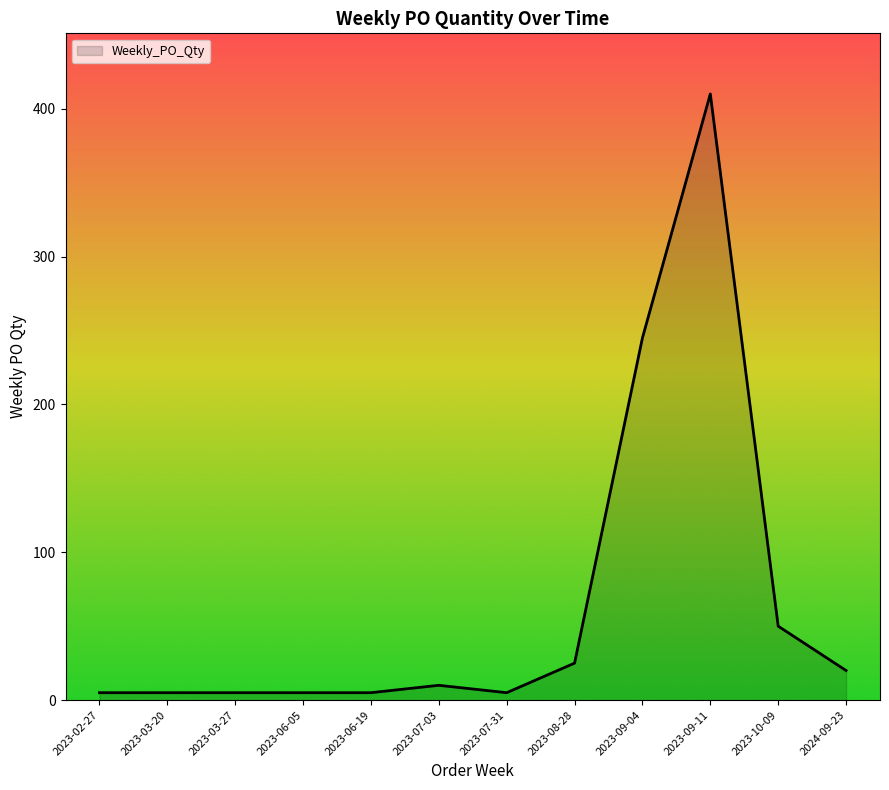

Which label corresponds to the largest value in the chart?

2023-09-11